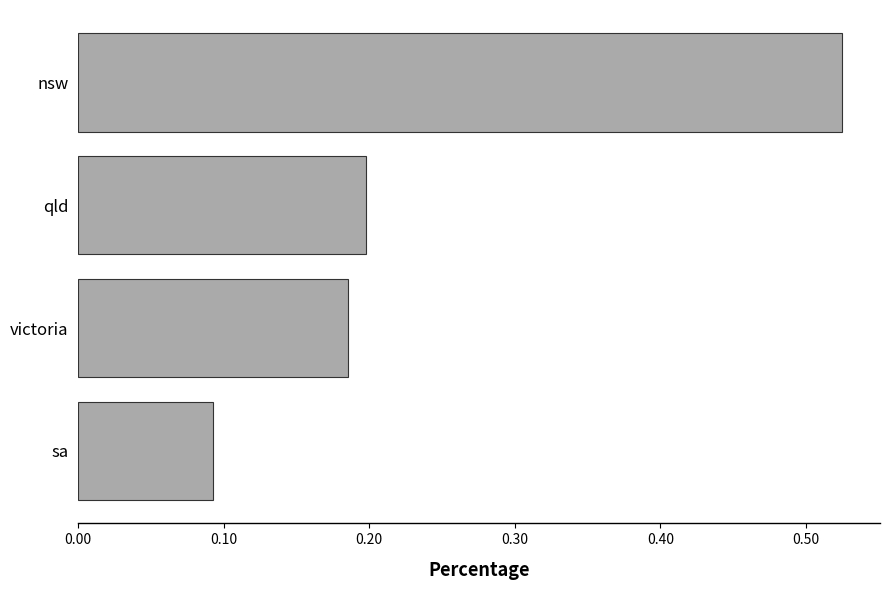

Which category has the highest value across all series?

nsw